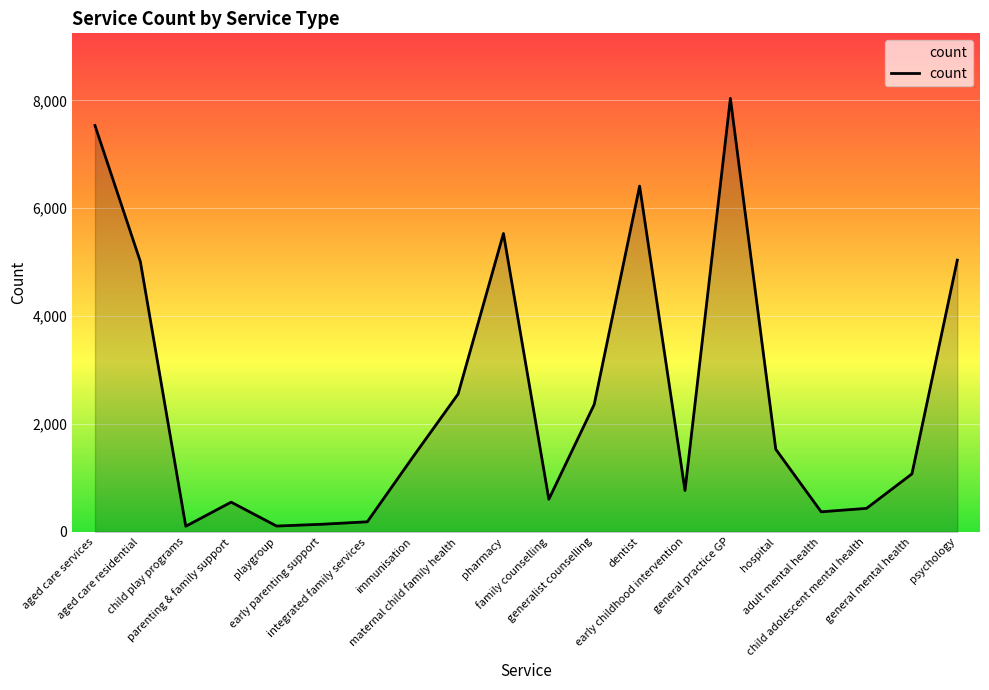

How many lines are shown in the chart?

1